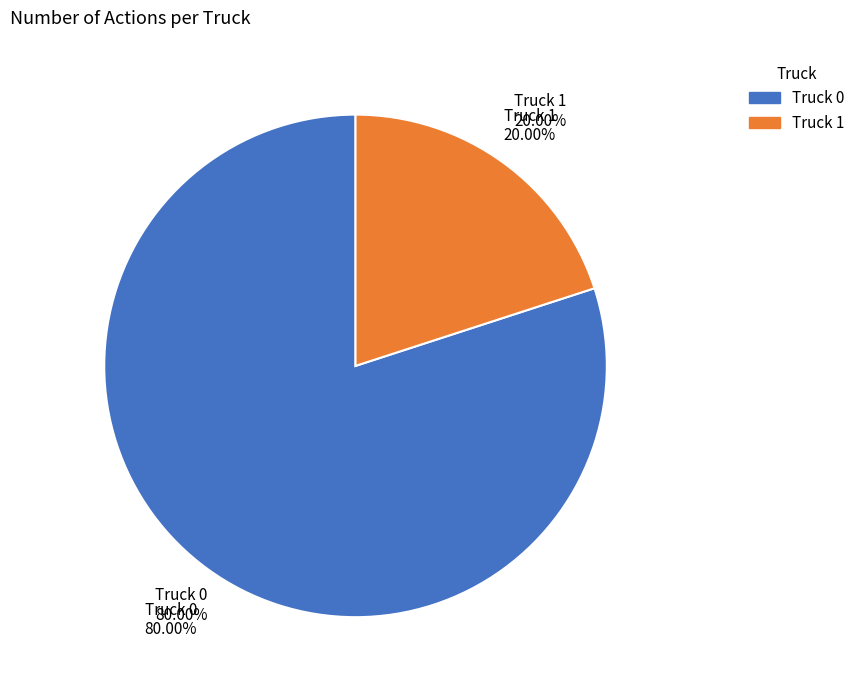

Approximately how many times larger is the value at Truck 0 compared to Truck 1?

4.0